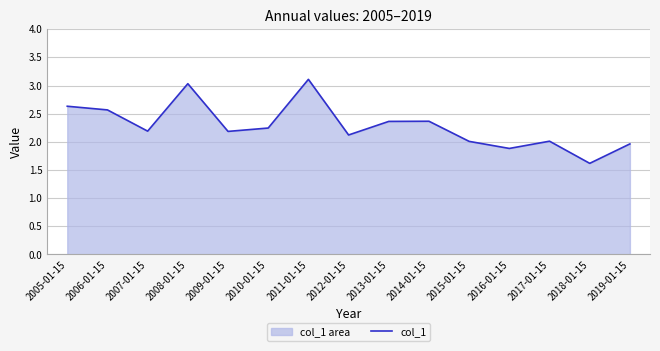

Reading left to right, what are all the values shown in this chart?

2.6	2.6	2.2	3.0	2.2	2.2	3.1	2.1	2.4	2.4	2.0	1.9	2.0	1.6	2.0